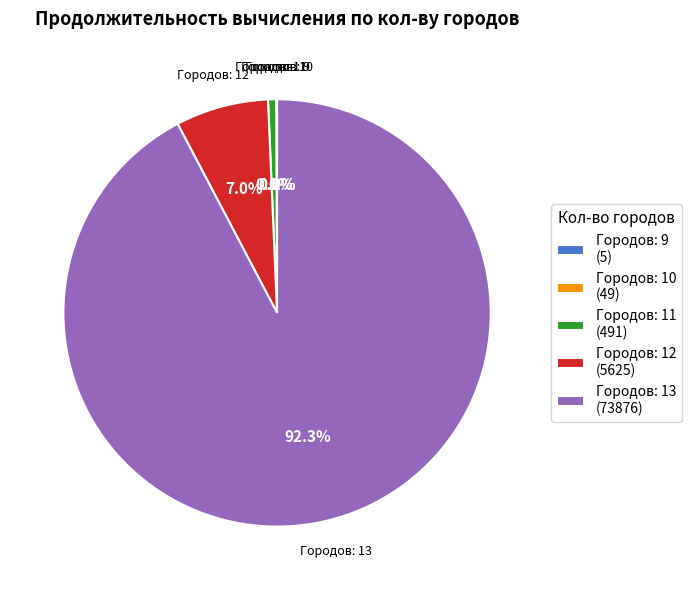

Is there any slice that represents more than half of the pie?

Yes